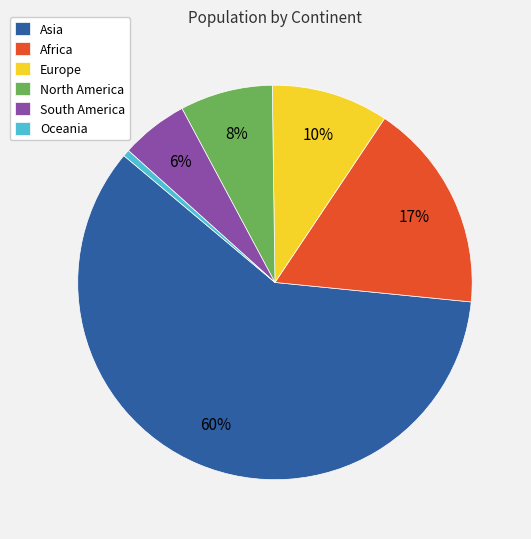

How many slices are in this pie chart?

6